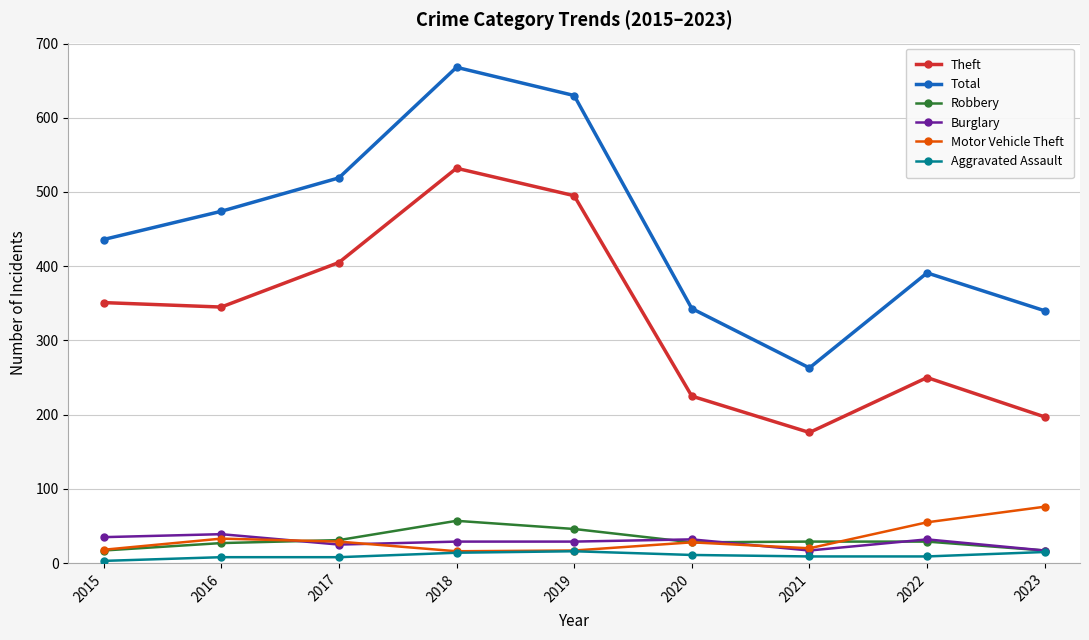

What value does the Motor Vehicle Theft series have at 2016, to the nearest 5?

35